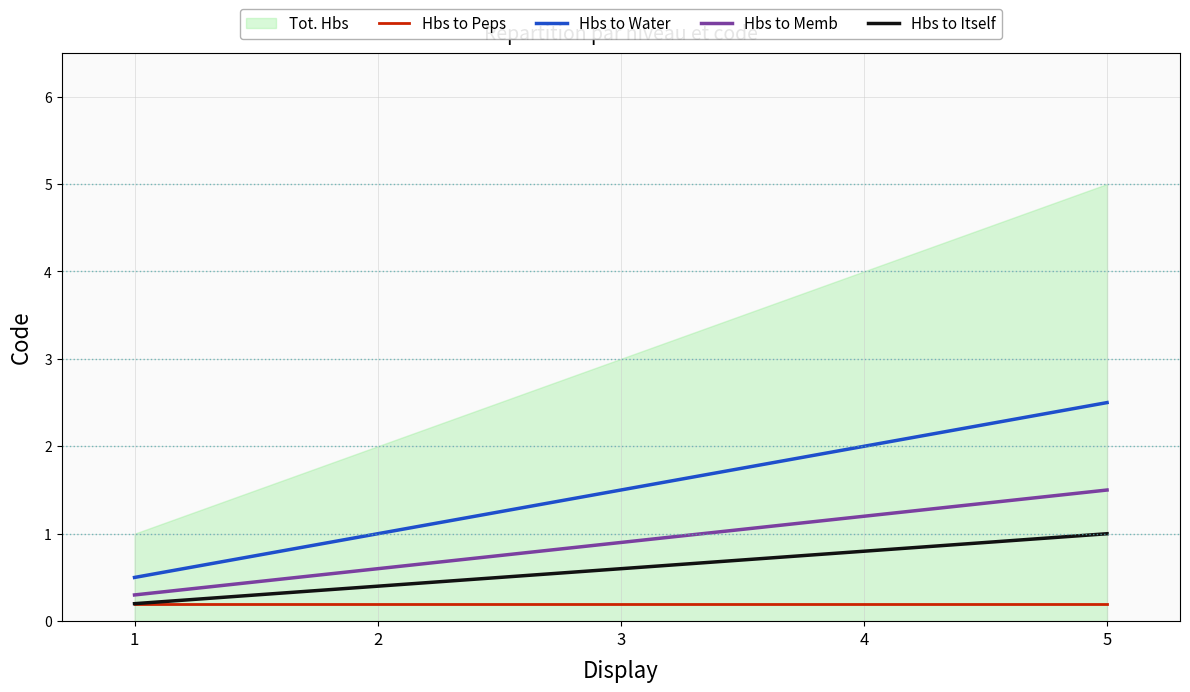

What is the maximum value for Hbs to Memb?

1.5